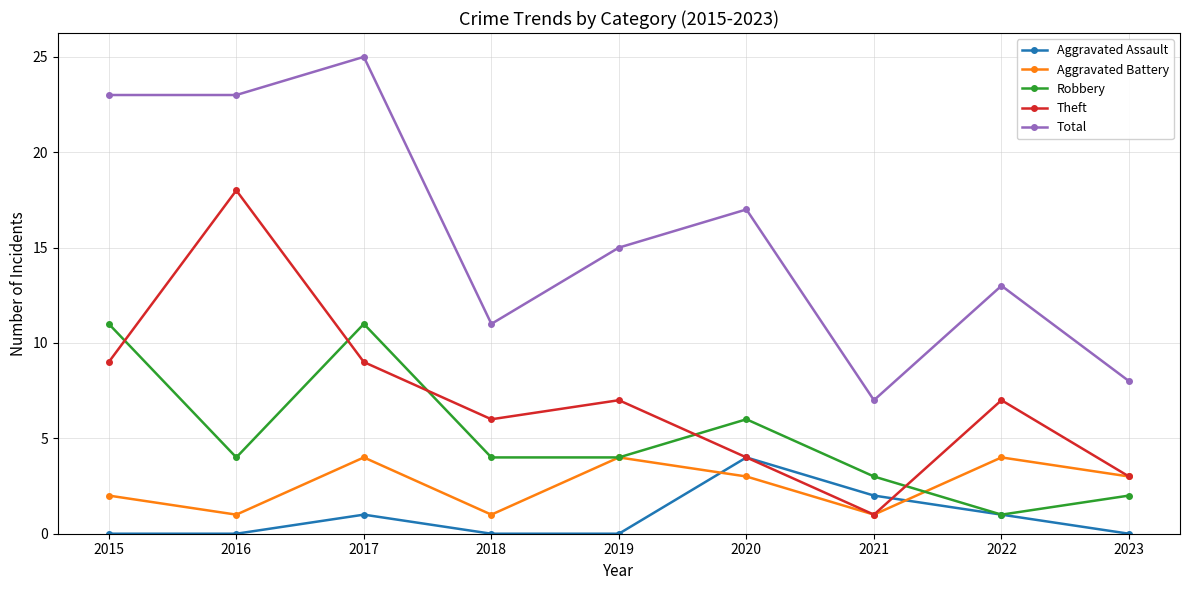

Count the number of data series in this chart.

5